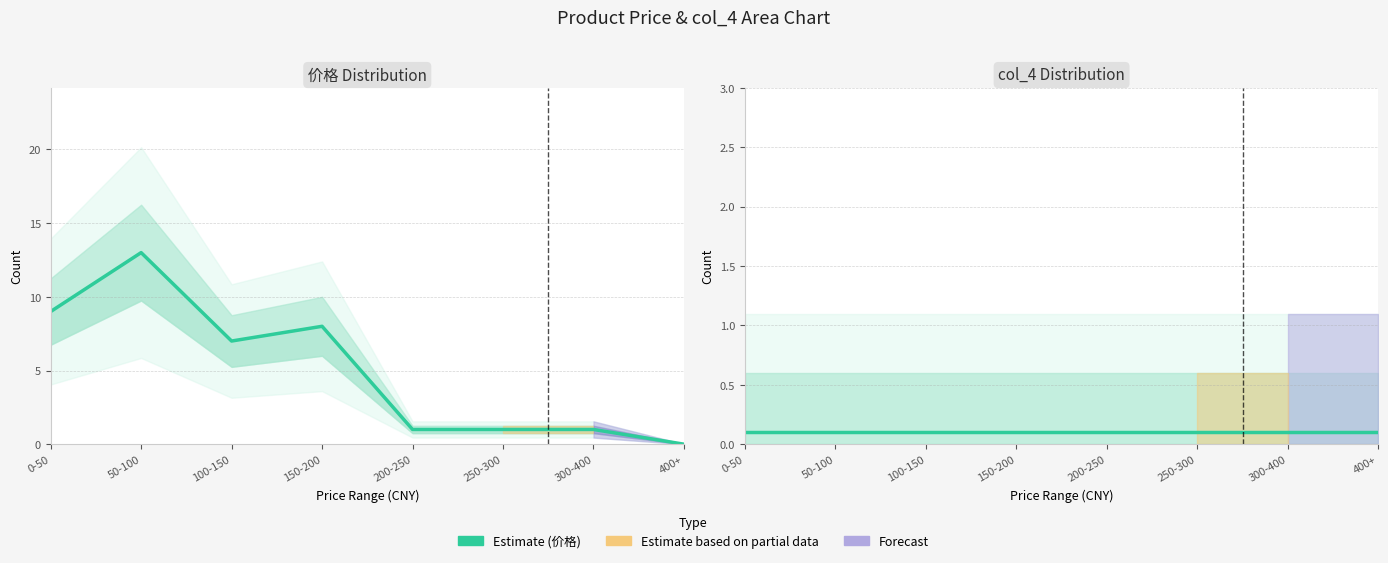

How many lines are shown in the chart?

2